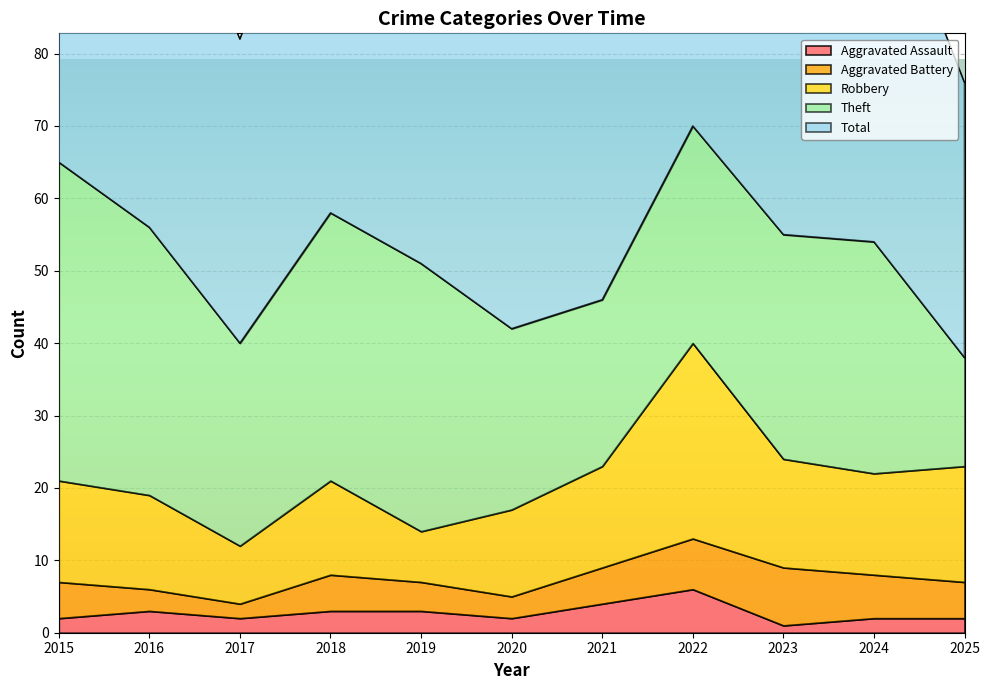

What is the maximum value for Aggravated Assault?

6